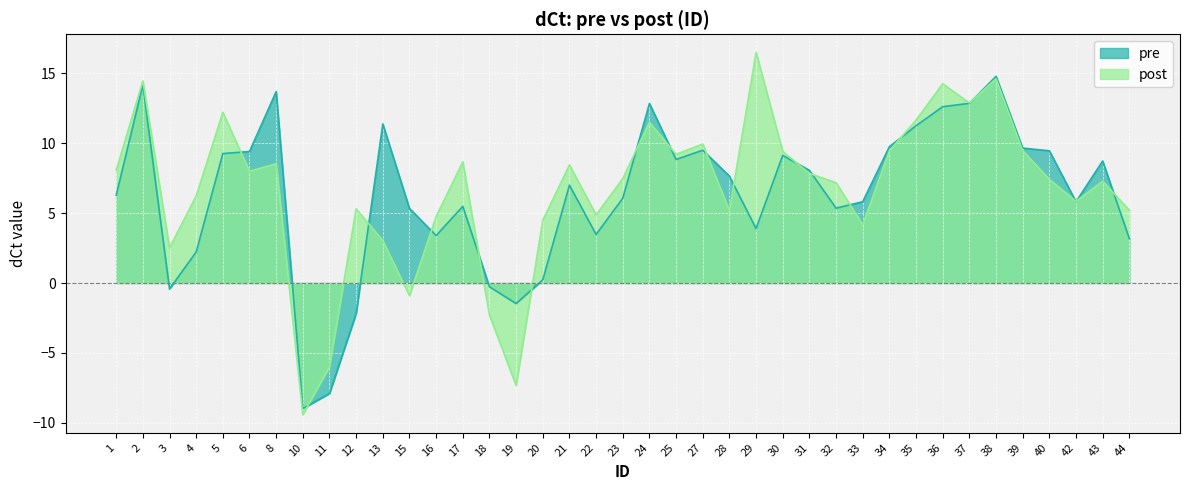

Between 23 and 5, which is larger?

5